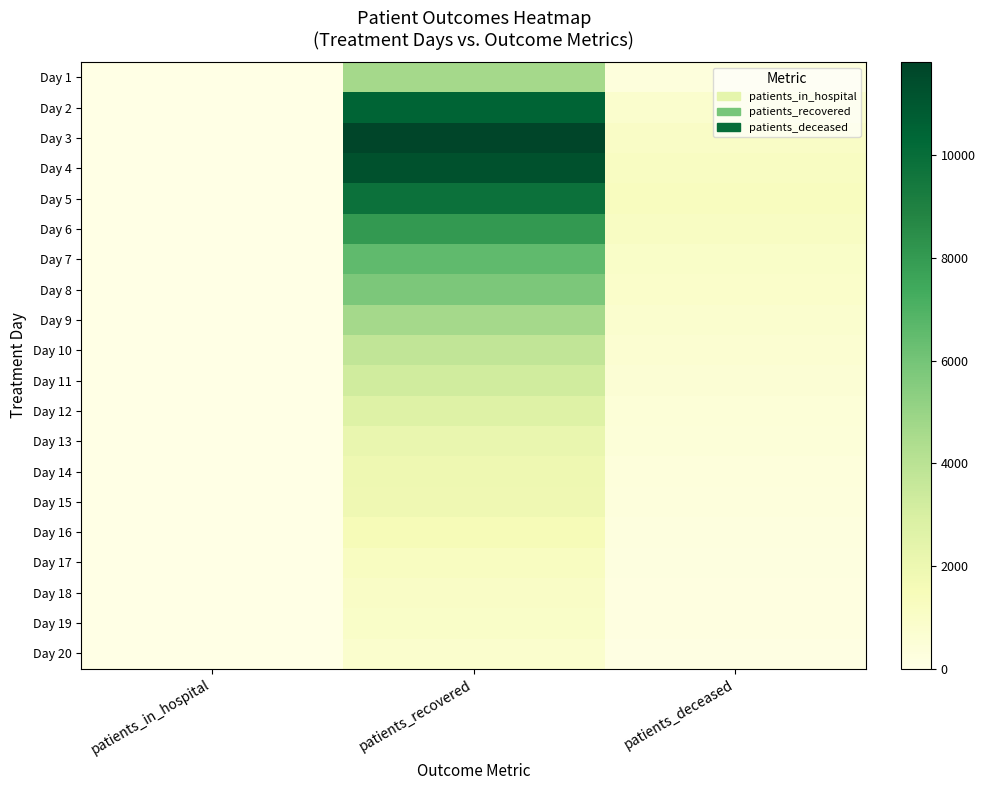

How many categories are shown in the chart?

3